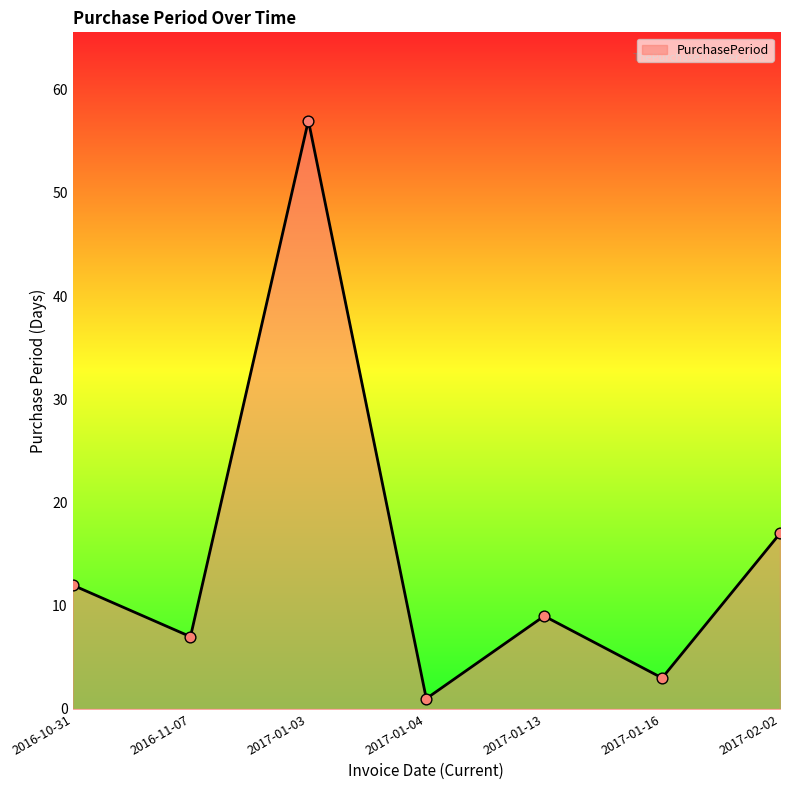

Between 2017-01-16 and 2017-01-03, which is larger?

2017-01-03